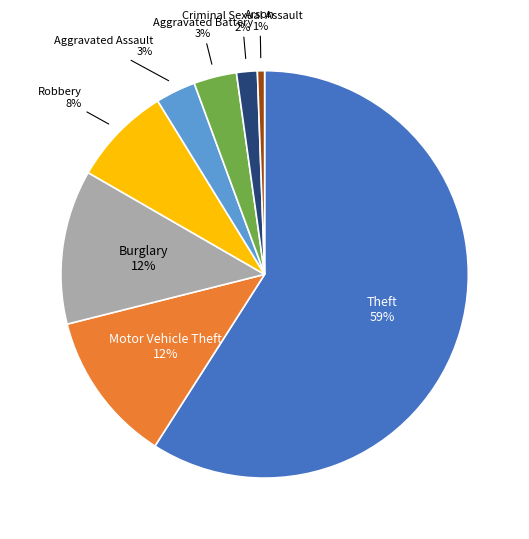

Which has a higher value, Theft or Robbery?

Theft